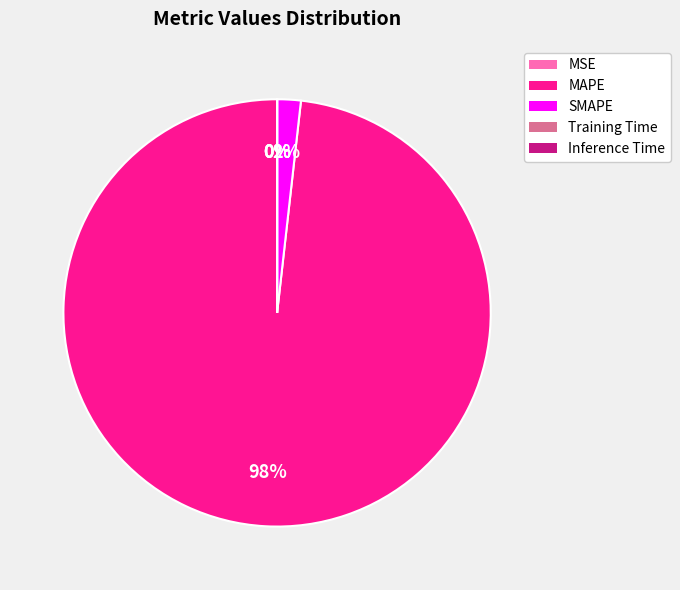

The SMAPE slice represents 2% of the pie. True or false?

True